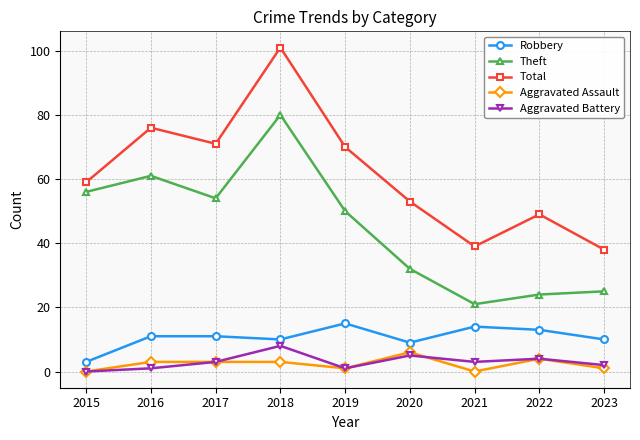

Reading left to right, extract all data points from this chart.

Robbery: 3	11	11	10	15	9	14	13	10
Theft: 56	61	54	80	50	32	21	24	25
Total: 59	76	71	101	70	53	39	49	38
Aggravated Assault: 0	3	3	3	1	6	0	4	1
Aggravated Battery: 0	1	3	8	1	5	3	4	2